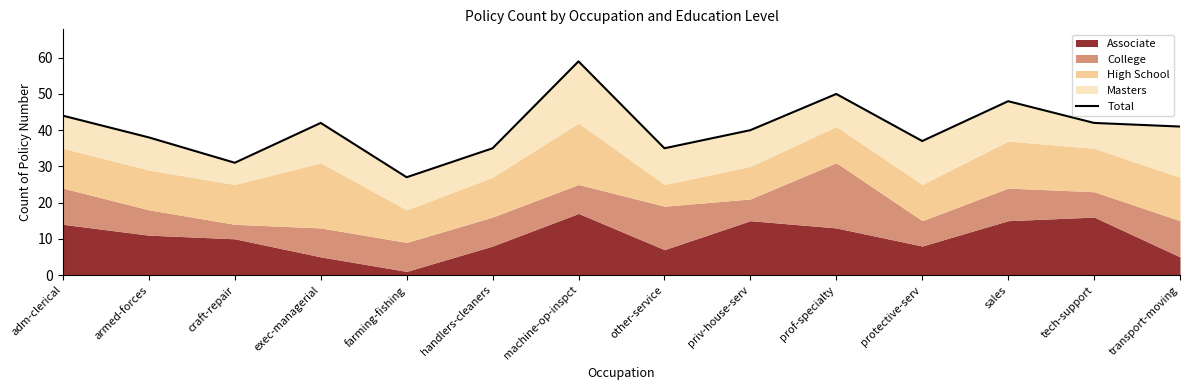

What value does the data have at tech-support?

42